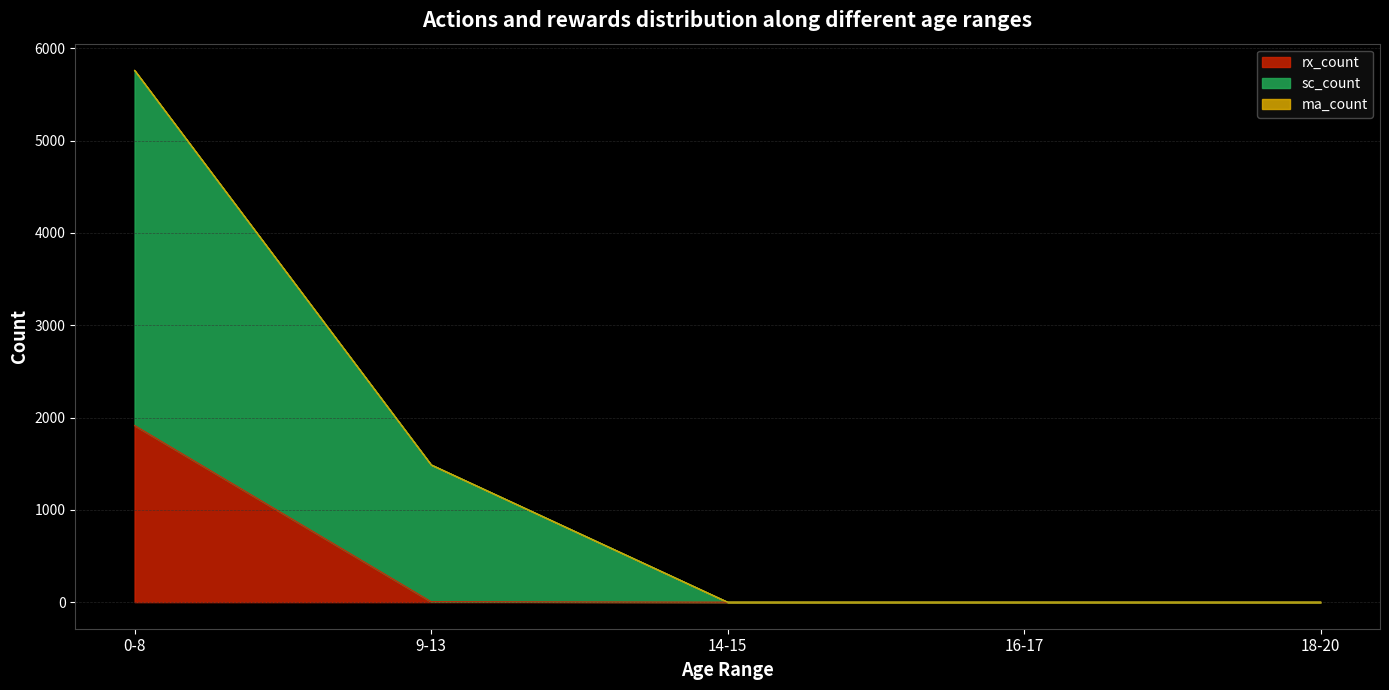

At 9-13, list the series in order from largest to smallest.

sc_count, rx_count